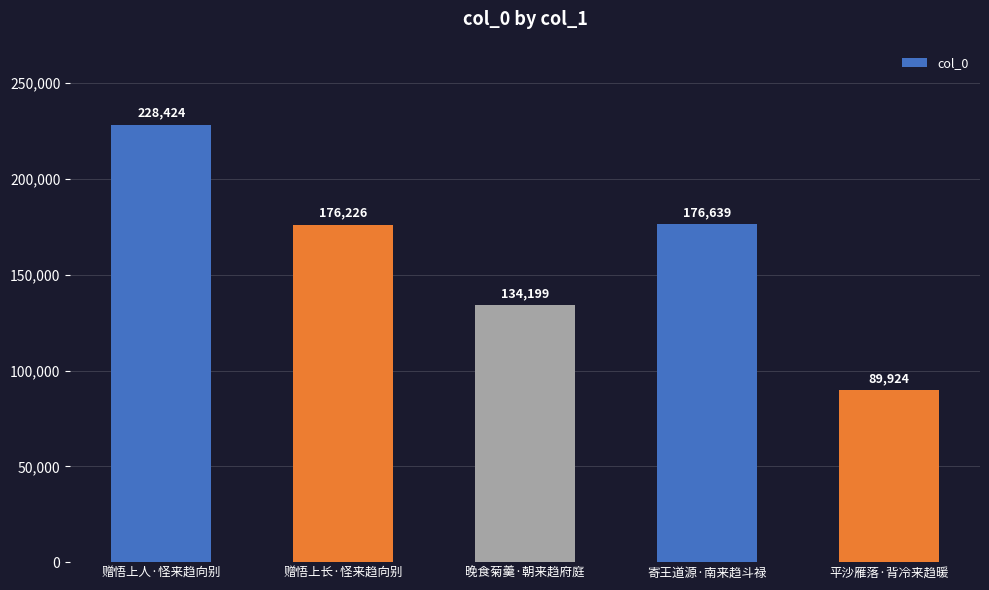

Rank the categories by value from lowest to highest.

平沙雁落·背冷来趋暖, 晚食菊羹·朝来趋府庭, 赠悟上长·怪来趋向别, 寄王道源·南来趋斗禄, 赠悟上人·怪来趋向别